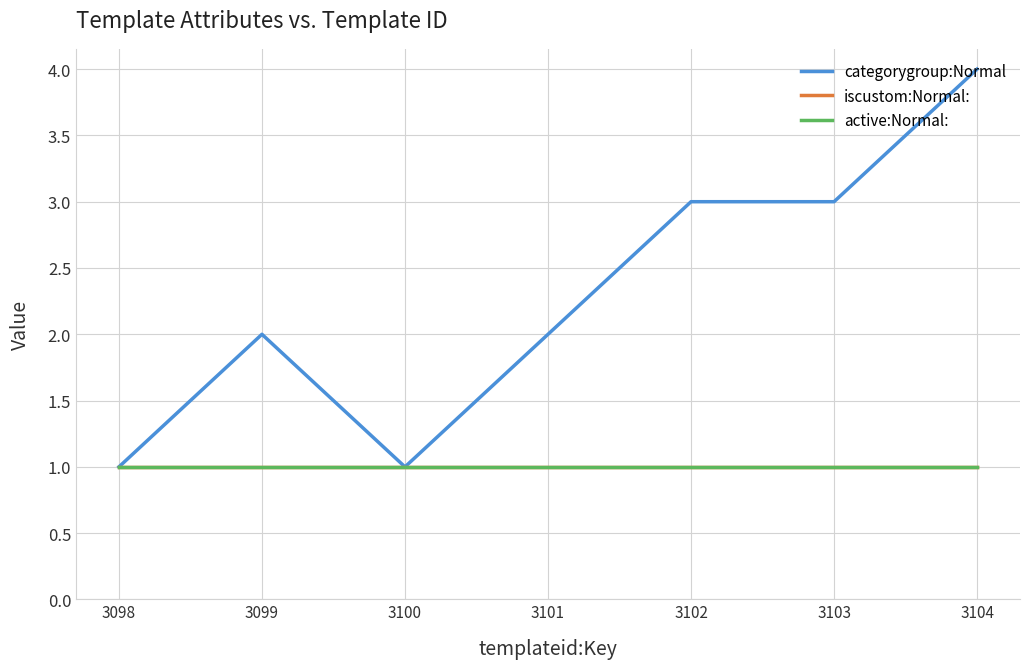

Does the chart display data point markers on the line(s)?

No